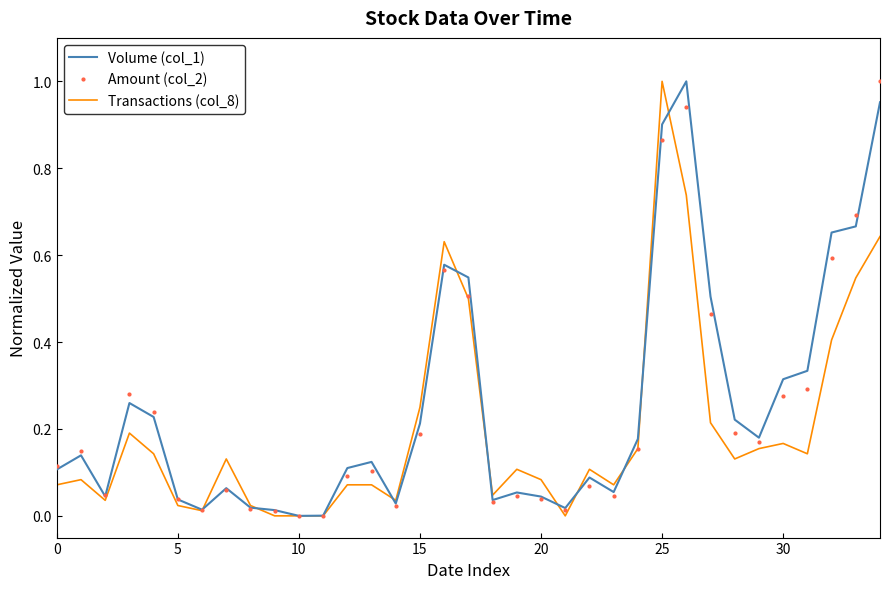

What is the label of the 13th point from the right?

22